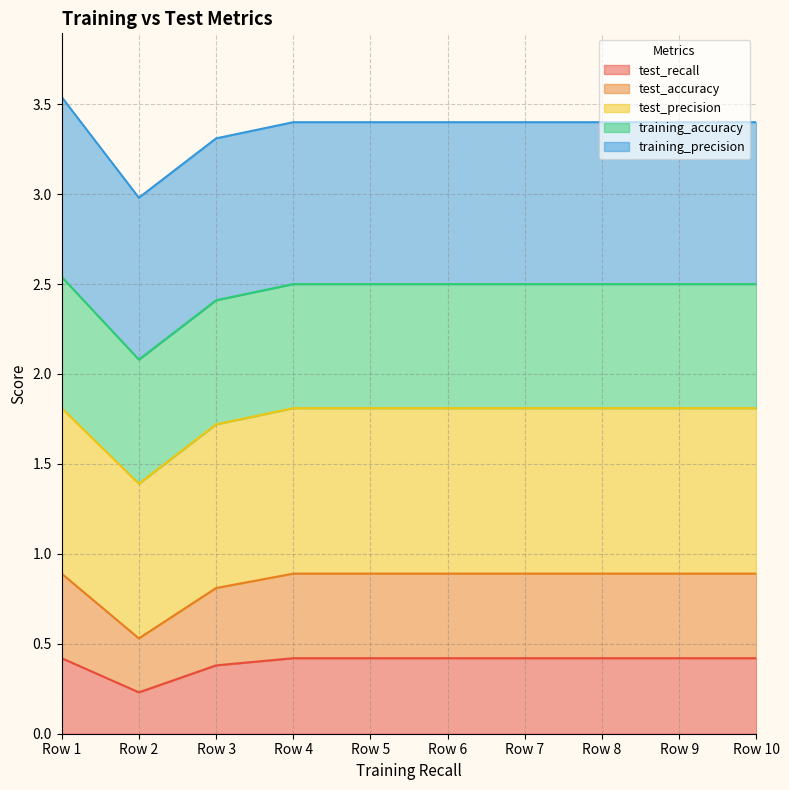

What are all the series names shown in the legend?

test_recall, test_accuracy, test_precision, training_accuracy, training_precision